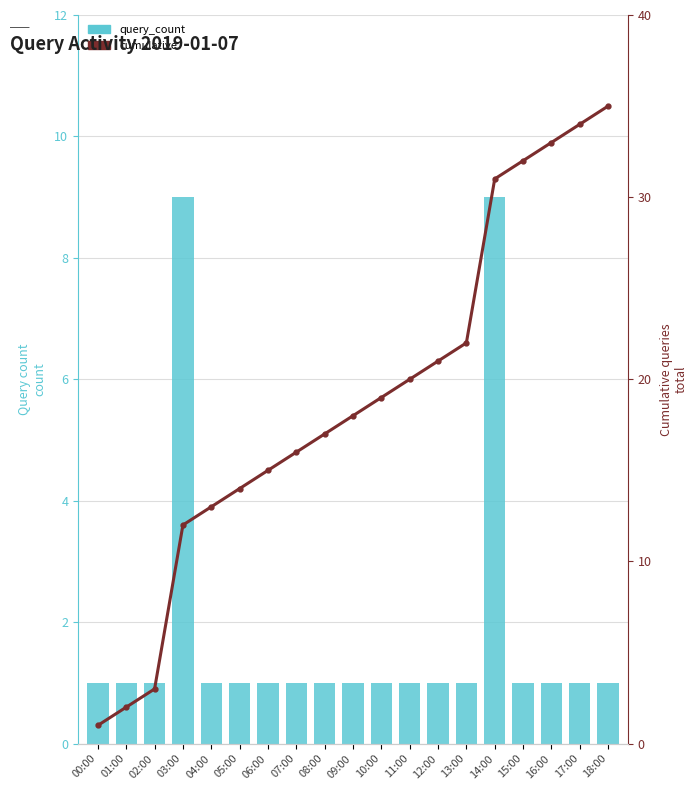

At which label does query_count reach its peak?

03:00